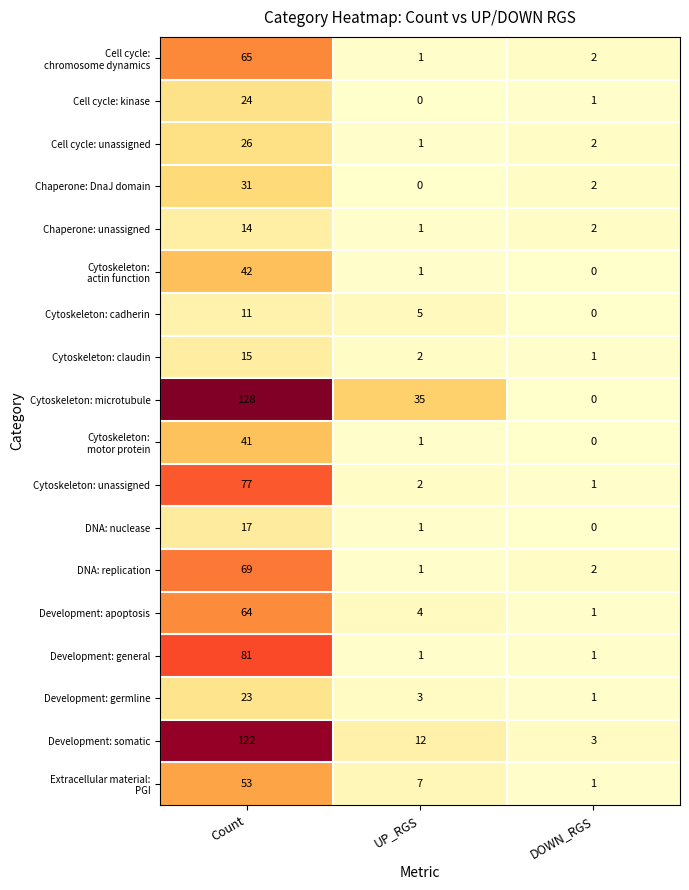

What is the total value across all series at Count?

903